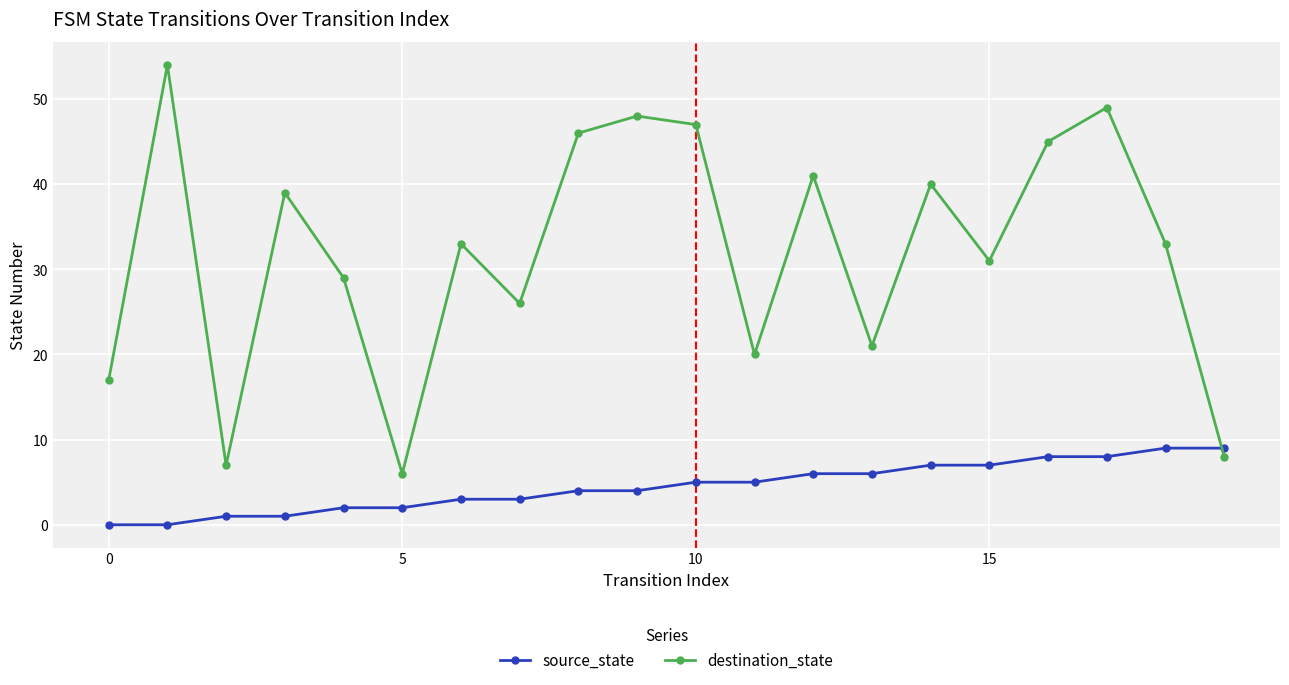

How many lines are shown in the chart?

2